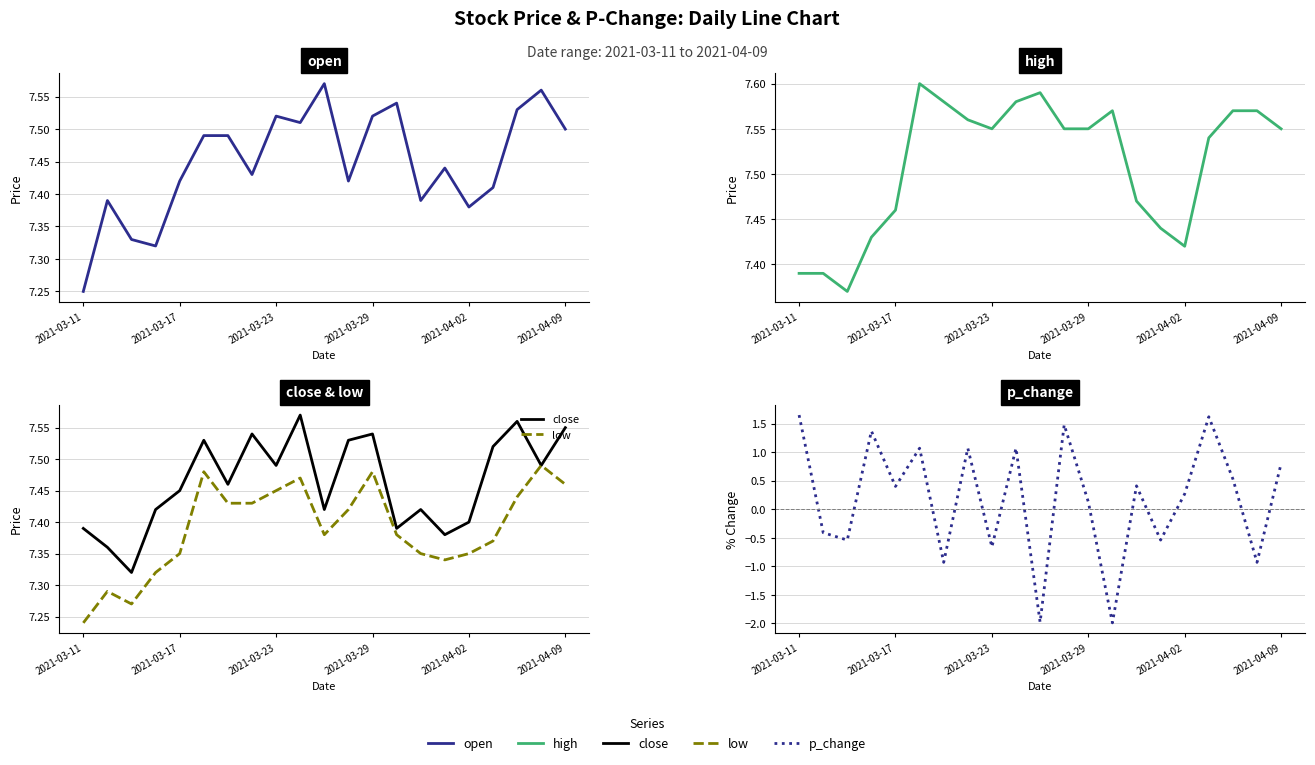

What is the difference between the open values at 8 and 17?

0.1